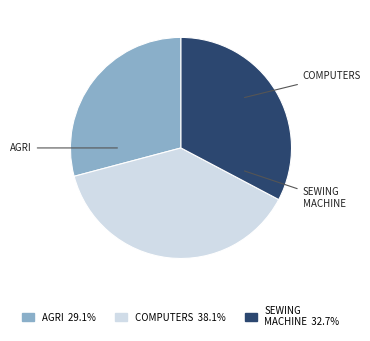

Is there a majority slice in this chart?

No